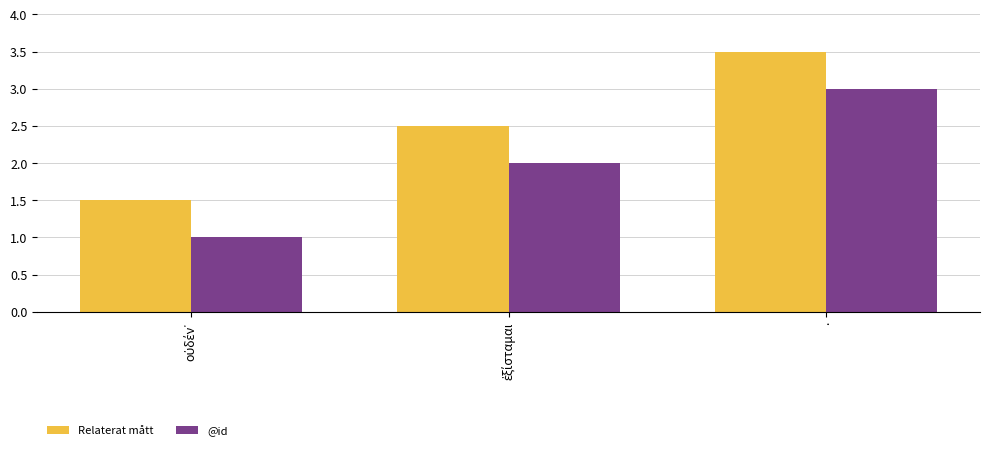

Count the @id values in the range 1 to 3.

3